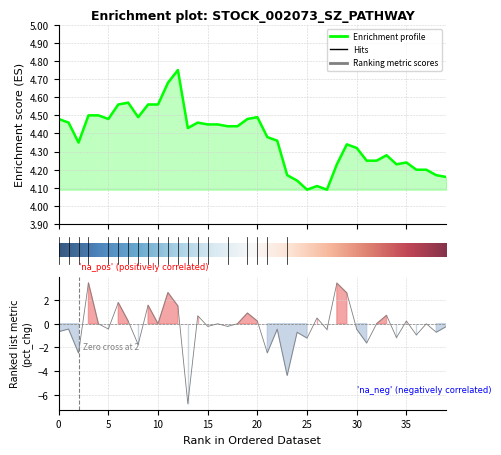

At which label is close closest to 4?

25